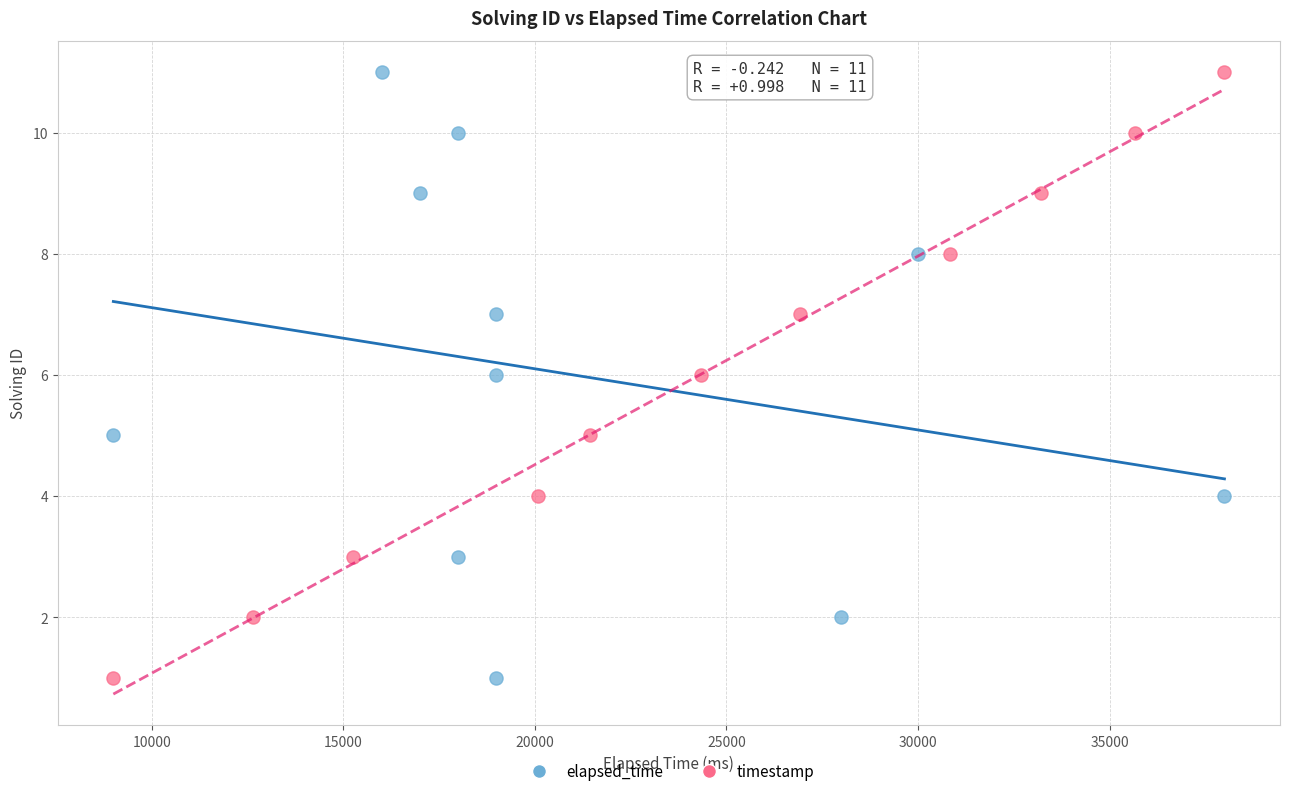

What are all the series names shown in the legend?

elapsed_time, timestamp